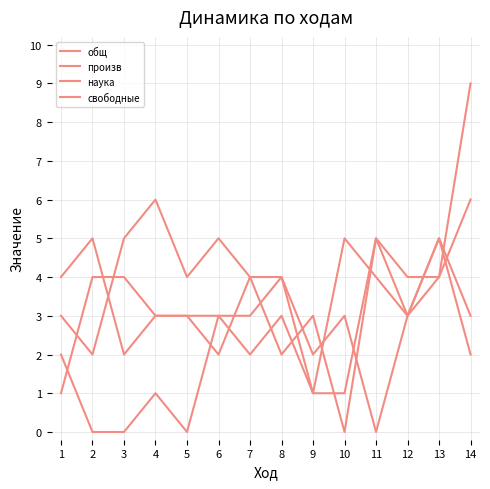

Reading left to right, list all the values displayed in this chart.

общ: 1	4	4	3	3	2	4	2	3	0	5	4	4	9
произв: 3	2	5	6	4	5	4	4	2	3	0	3	4	6
наука: 4	5	2	3	3	3	3	4	1	5	4	3	5	3
свободные: 2	0	0	1	0	3	2	3	1	1	5	3	5	2